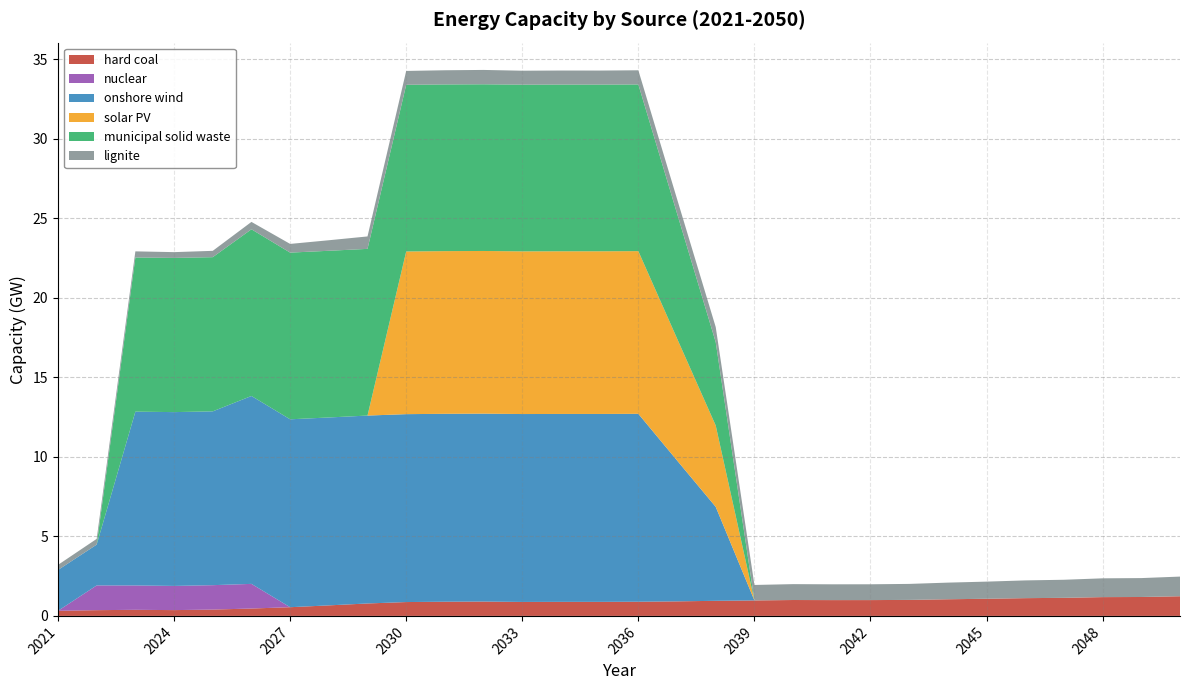

Reading left to right, what are all the values shown in this chart?

hard coal: 0.3	0.4	0.4	0.4	0.4	0.5	0.5	0.7	0.8	0.9	0.9	0.9	0.9	0.9	0.9	0.9	0.9	0.9	1.0	1.0	1.0	1.0	1.0	1.0	1.1	1.1	1.1	1.2	1.2	1.2
nuclear: 0.0	1.6	1.5	1.5	1.5	1.5	0.0	0.0	0.0	0.0	0.0	0.0	0.0	0.0	0.0	0.0	0.0	0.0	0.0	0.0	0.0	0.0	0.0	0.0	0.0	0.0	0.0	0.0	0.0	0.0
onshore wind: 2.6	2.6	10.9	10.9	10.9	11.8	11.8	11.8	11.8	11.8	11.8	11.8	11.8	11.8	11.8	11.8	8.9	5.9	0.0	0.0	0.0	0.0	0.0	0.0	0.0	0.0	0.0	0.0	0.0	0.0
solar PV: 0.0	0.0	0.0	0.0	0.0	0.0	0.0	0.0	0.0	10.2	10.2	10.2	10.2	10.2	10.2	10.2	7.7	5.1	0.0	0.0	0.0	0.0	0.0	0.0	0.0	0.0	0.0	0.0	0.0	0.0
municipal solid waste: 0.0	0.0	9.7	9.7	9.7	10.5	10.5	10.5	10.5	10.5	10.5	10.5	10.5	10.5	10.5	10.5	7.9	5.2	0.0	0.0	0.0	0.0	0.0	0.0	0.0	0.0	0.0	0.0	0.0	0.0
lignite: 0.3	0.4	0.4	0.4	0.4	0.5	0.5	0.7	0.8	0.9	0.9	0.9	0.9	0.9	0.9	0.9	0.9	0.9	1.0	1.0	1.0	1.0	1.0	1.0	1.1	1.1	1.1	1.2	1.2	1.2